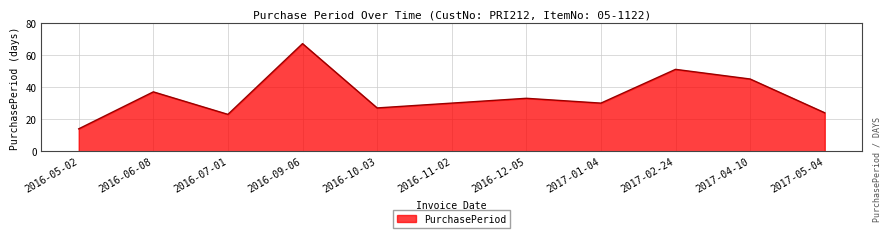

True or false: the data shows 33 at 2016-12-05.

True